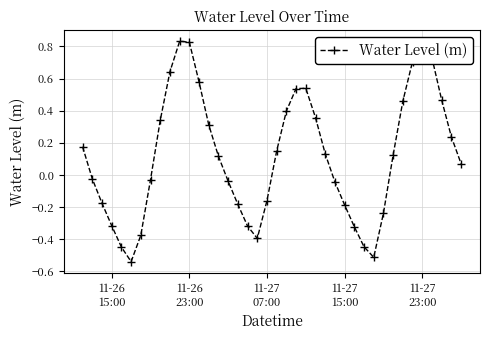

How many points are higher than both their immediate neighbors (excluding endpoints)?

3